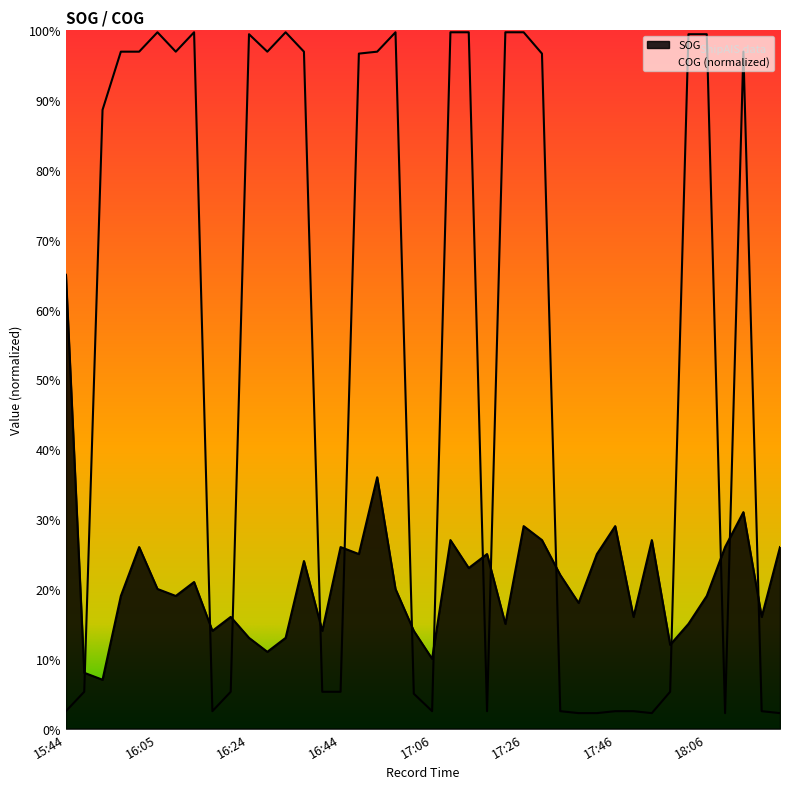

What is the value of the COG point at the 13th from the left?

10.0